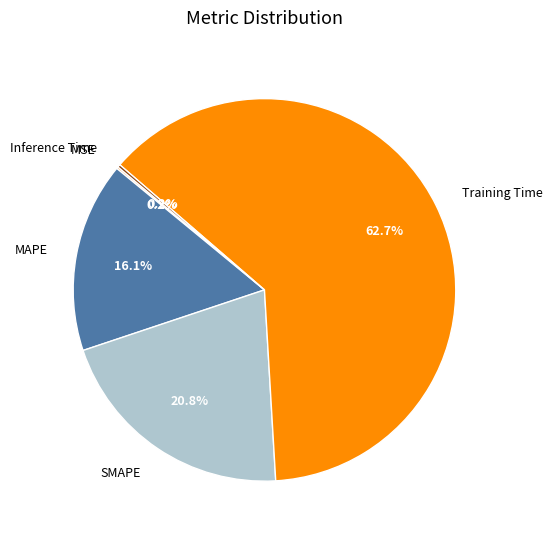

Is there any slice that represents more than half of the pie?

Yes